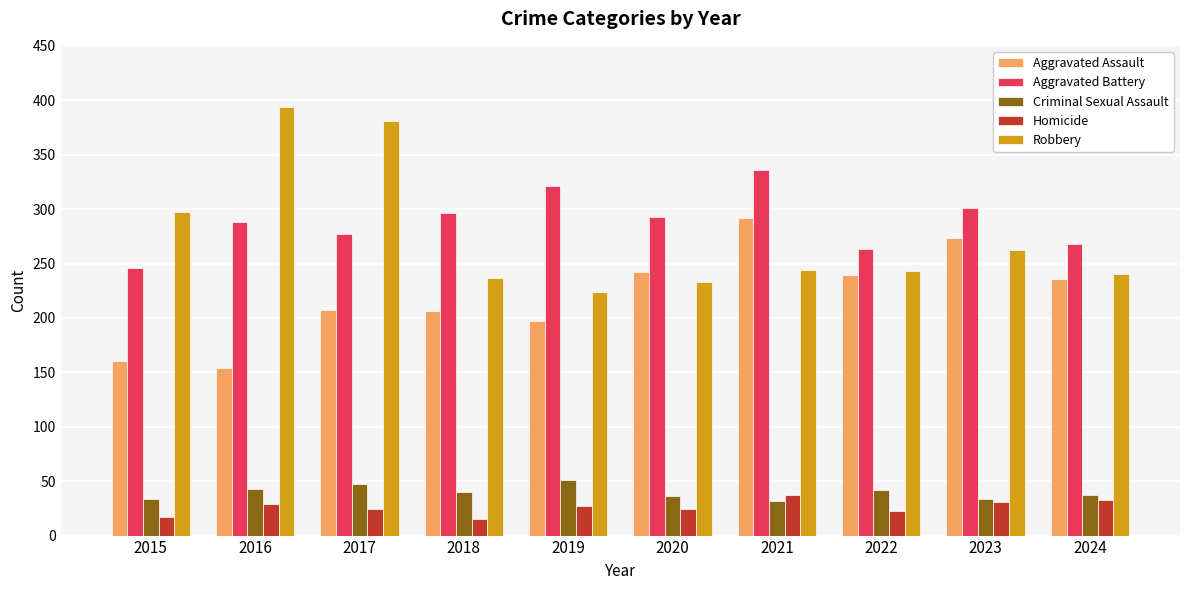

What are all the series names shown in the legend?

Aggravated Assault, Aggravated Battery, Criminal Sexual Assault, Homicide, Robbery